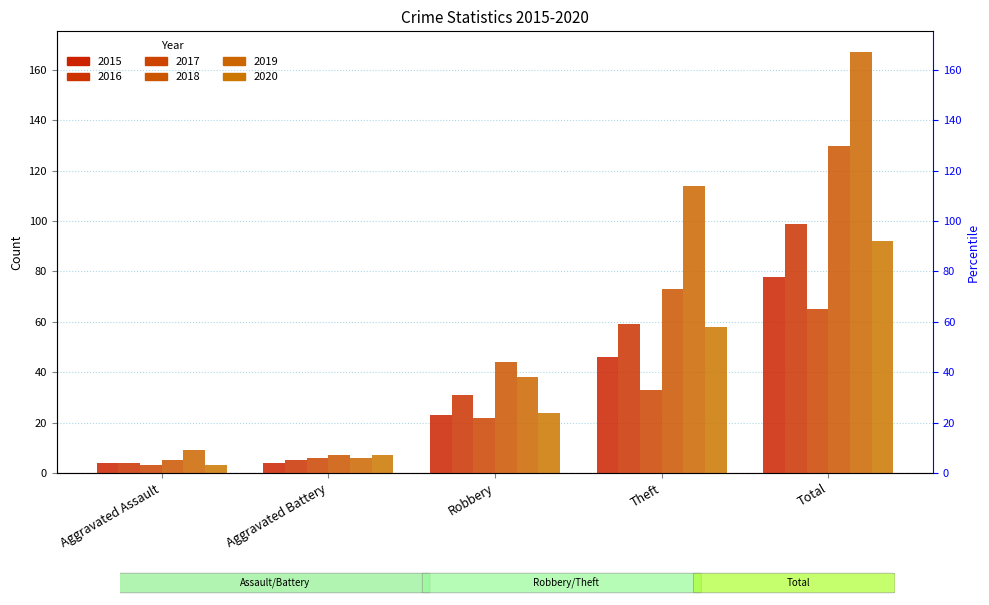

Reading left to right, extract all data points from this chart.

2015: Aggravated Assault=4	Aggravated Battery=4	Robbery=23	Theft=46	Total=78
2016: Aggravated Assault=4	Aggravated Battery=5	Robbery=31	Theft=59	Total=99
2017: Aggravated Assault=3	Aggravated Battery=6	Robbery=22	Theft=33	Total=65
2018: Aggravated Assault=5	Aggravated Battery=7	Robbery=44	Theft=73	Total=130
2019: Aggravated Assault=9	Aggravated Battery=6	Robbery=38	Theft=114	Total=167
2020: Aggravated Assault=3	Aggravated Battery=7	Robbery=24	Theft=58	Total=92